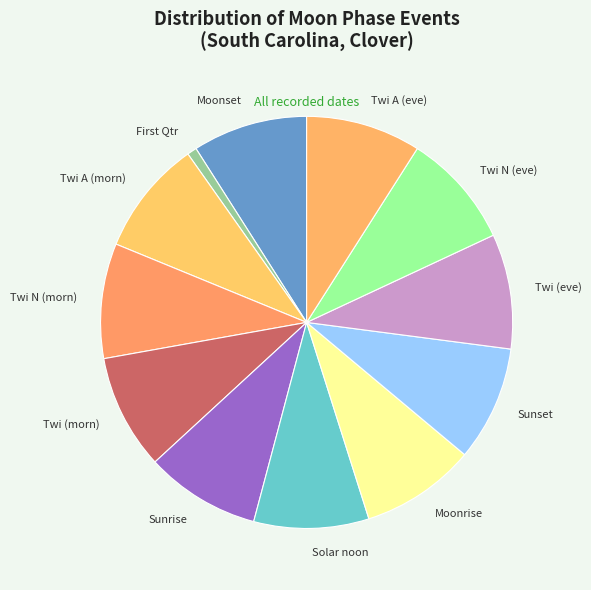

The Twi N (morn) slice represents 9% of the pie. True or false?

True